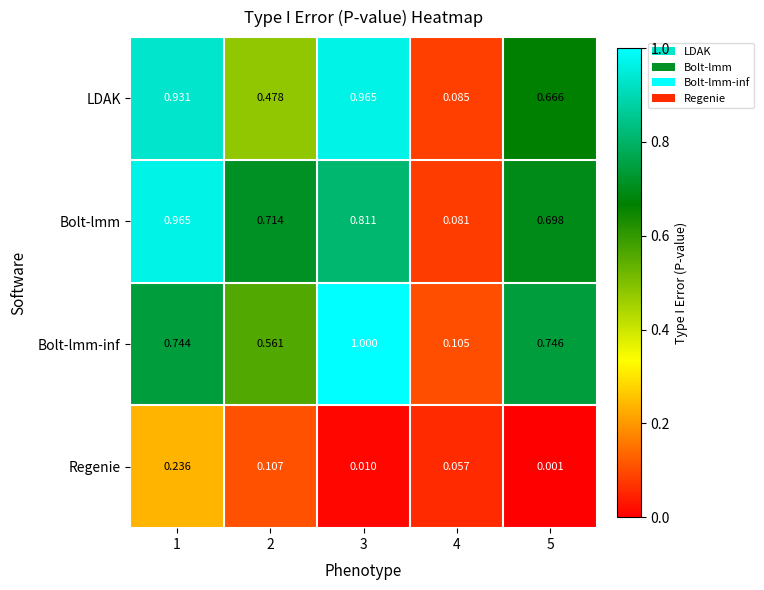

How many categories are shown in the chart?

5